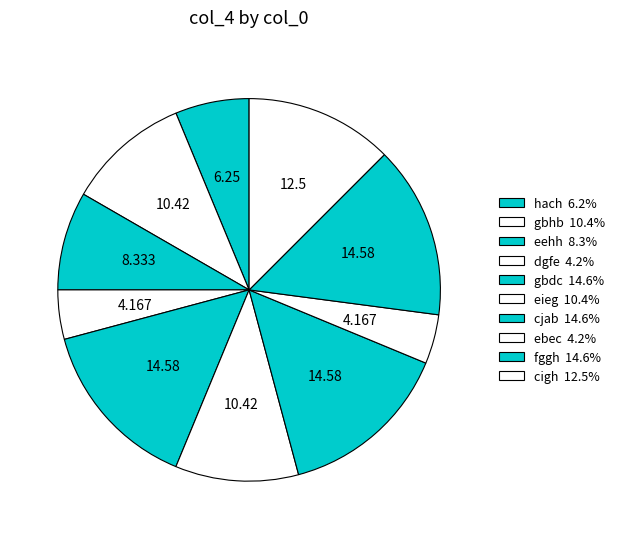

What percentage do eehh and dgfe together represent?

12.5%